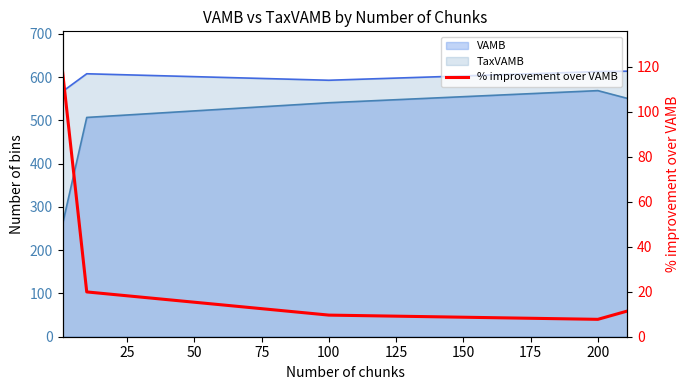

How many points are lower than both their immediate neighbors (excluding endpoints)?

1